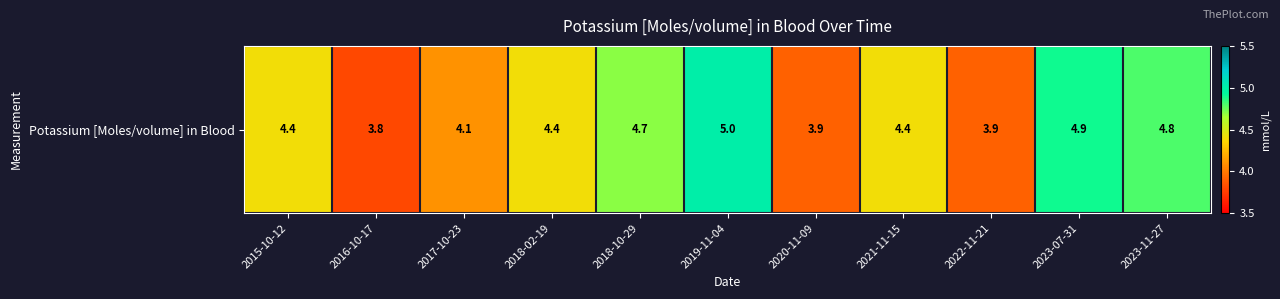

What is the approximate value at 2019-11-04?

5.0